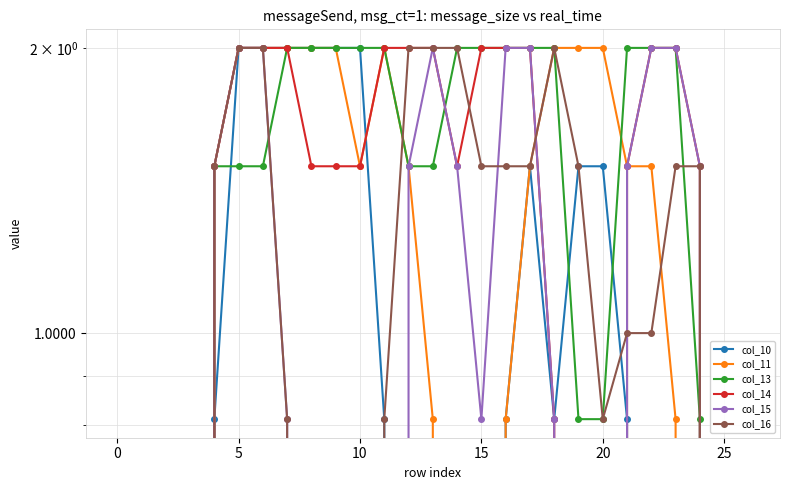

Rank the series by their average value, from highest to lowest.

col_13, col_14, col_11, col_16, col_15, col_10